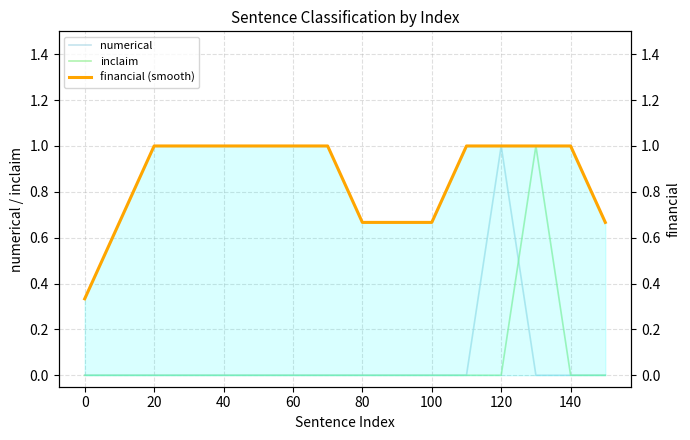

What is the lowest value of the financial (smooth) series?

0.3